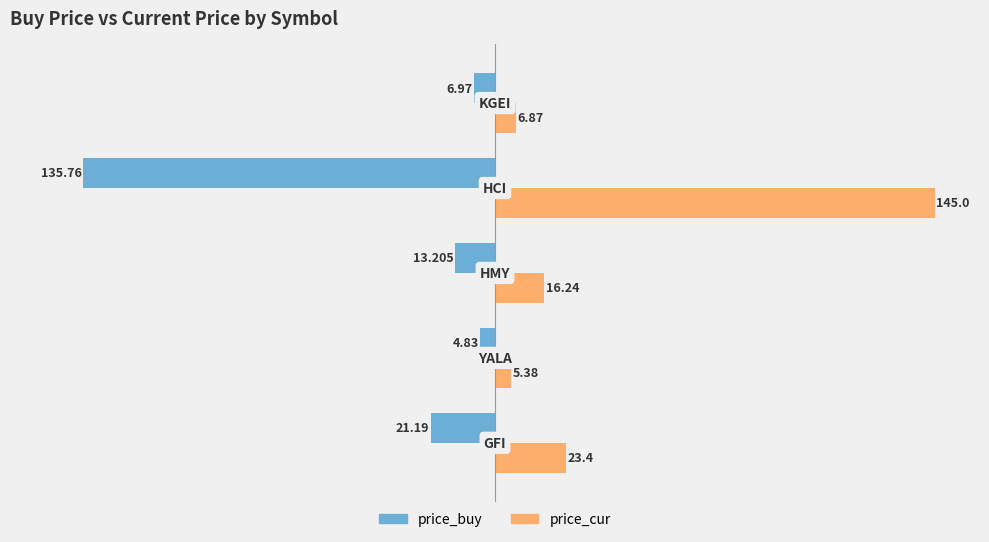

List the series in order of their overall mean, lowest first.

price_buy, price_cur